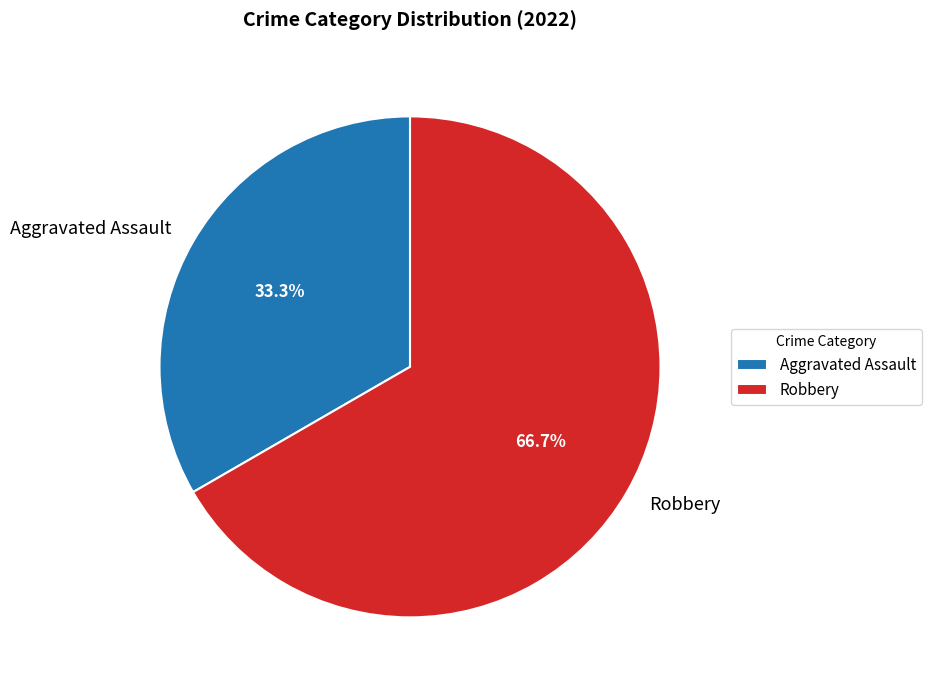

Rank the categories by value from highest to lowest.

Robbery, Aggravated Assault